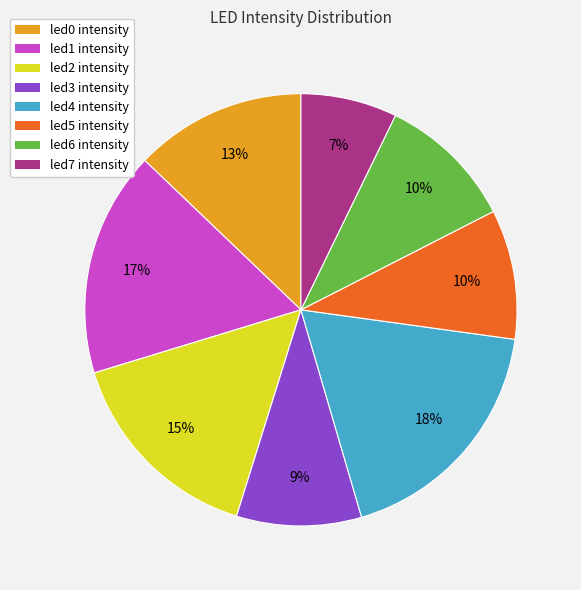

To the nearest percent, what percentage of the pie is led5?

10%